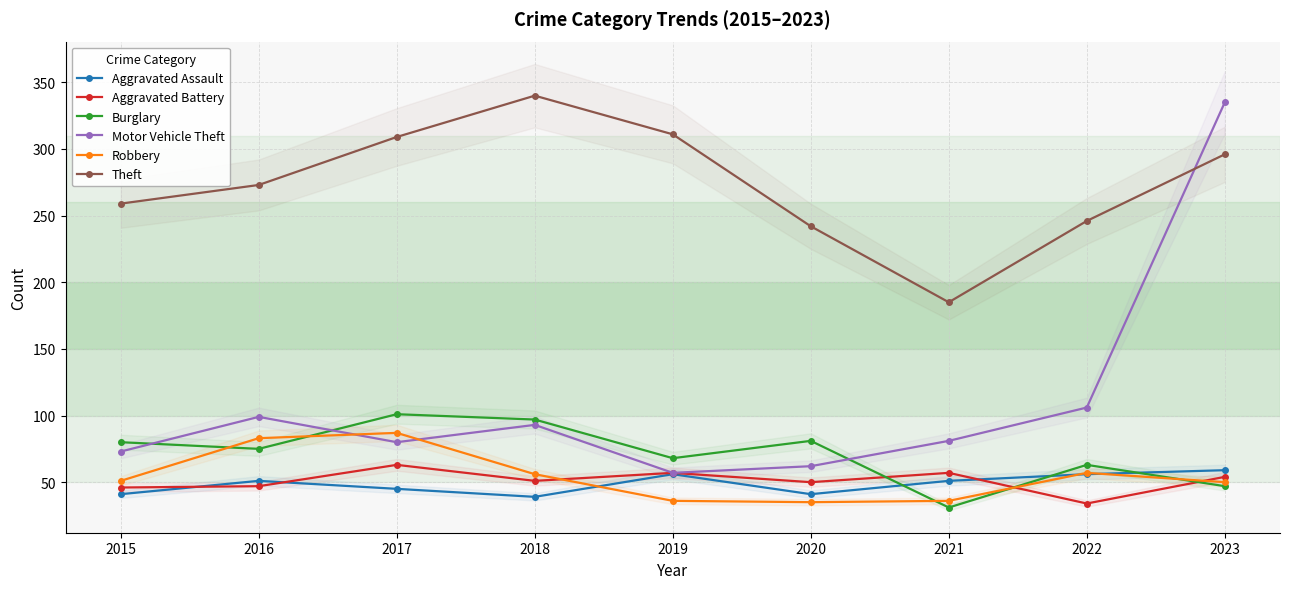

Where does the Motor Vehicle Theft series first go above 81?

2016